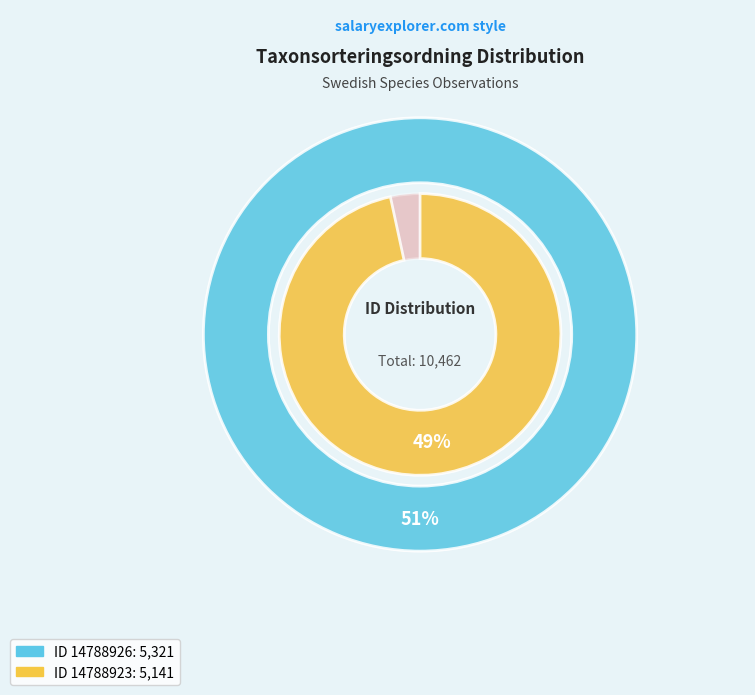

How much of the chart is everything except 14788926?

49.1%